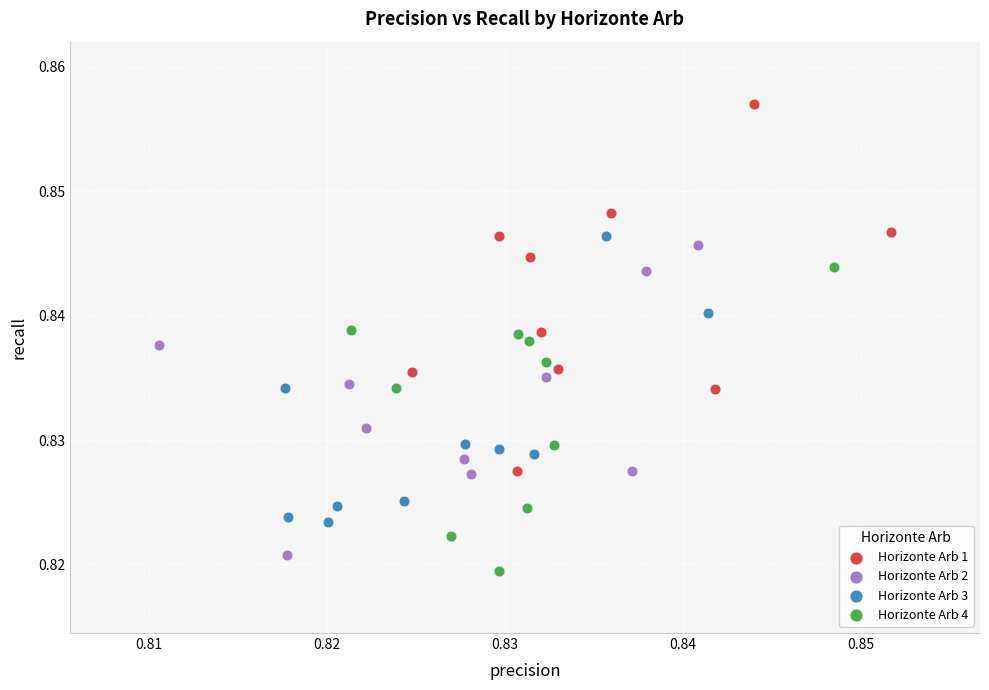

Which series reaches the minimum Y coordinate?

Horizonte Arb 4